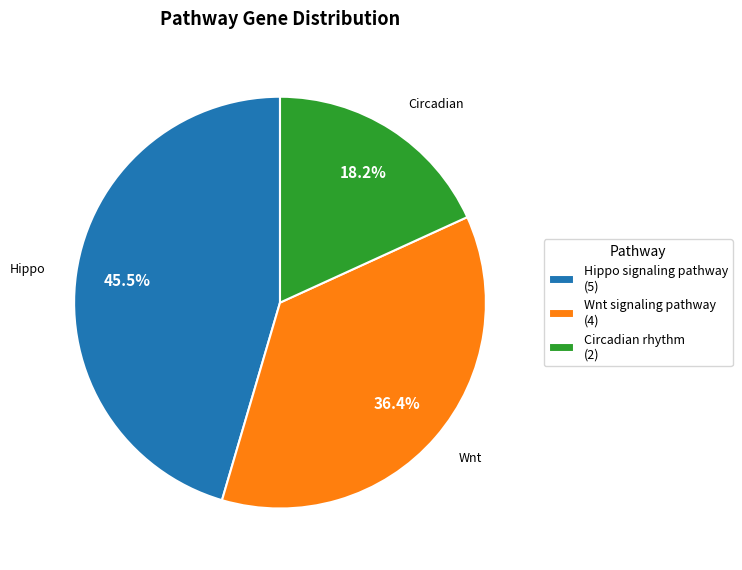

To the nearest percent, what is the difference between the largest and smallest slice percentages?

27%